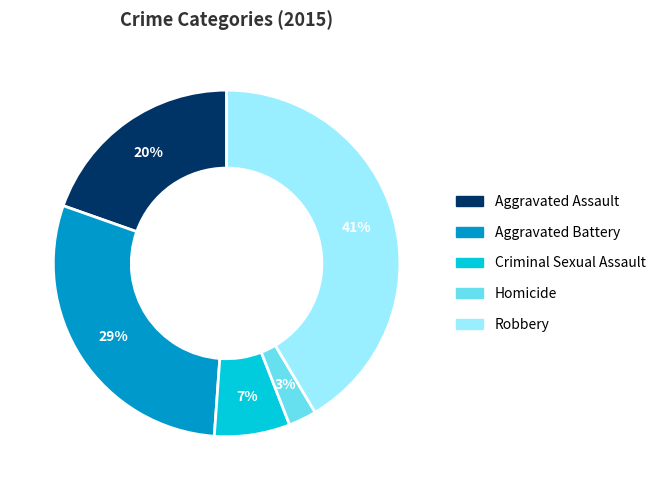

Do Homicide and Criminal Sexual Assault together represent more than half of the pie?

No